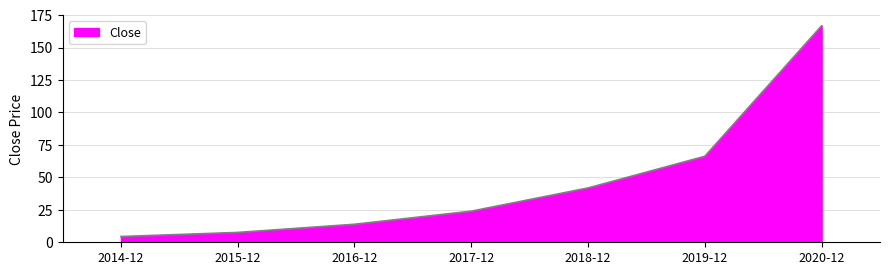

Reading right to left, what are all the values shown in this chart?

166.8	66.3	41.9	24.0	13.9	7.6	4.4